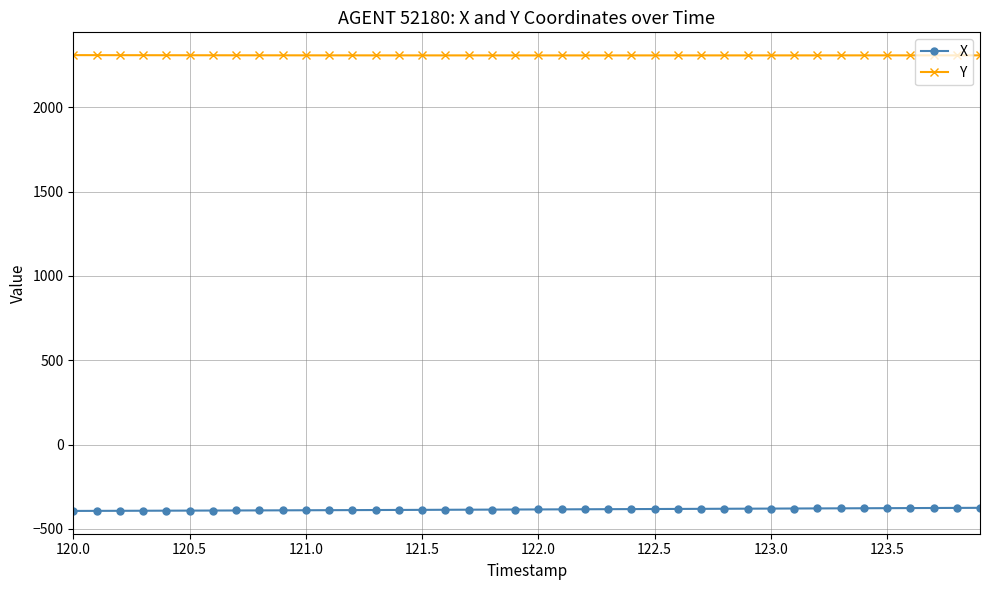

List the series in order of their overall mean, lowest first.

X, Y